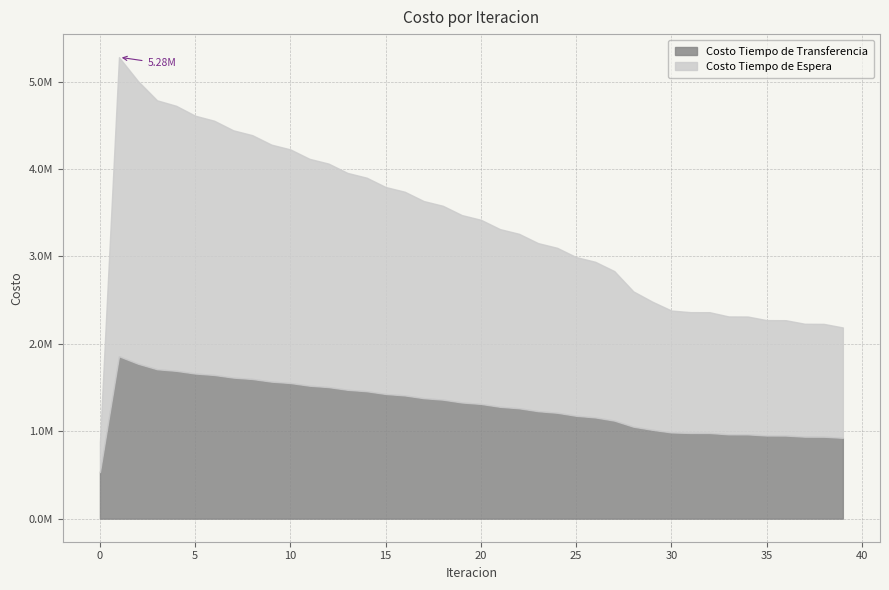

List the series in order of their peak value, lowest first.

Costo Tiempo de Transferencia, Costo Tiempo de Espera